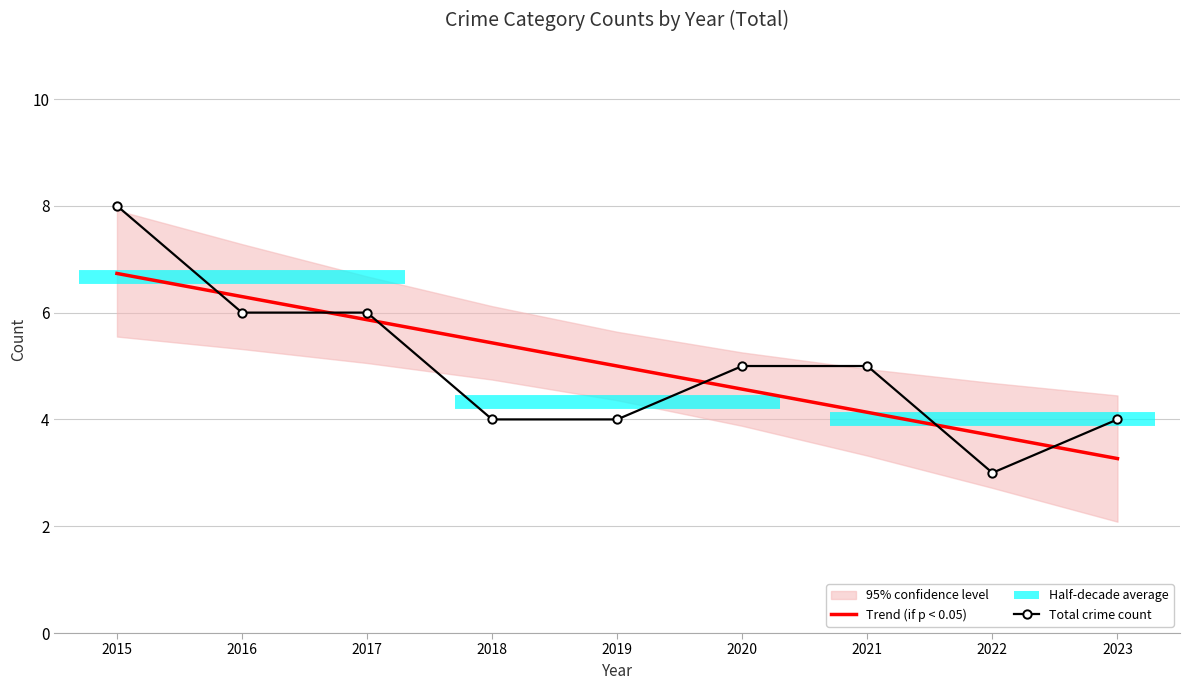

How many lines are shown in the chart?

2